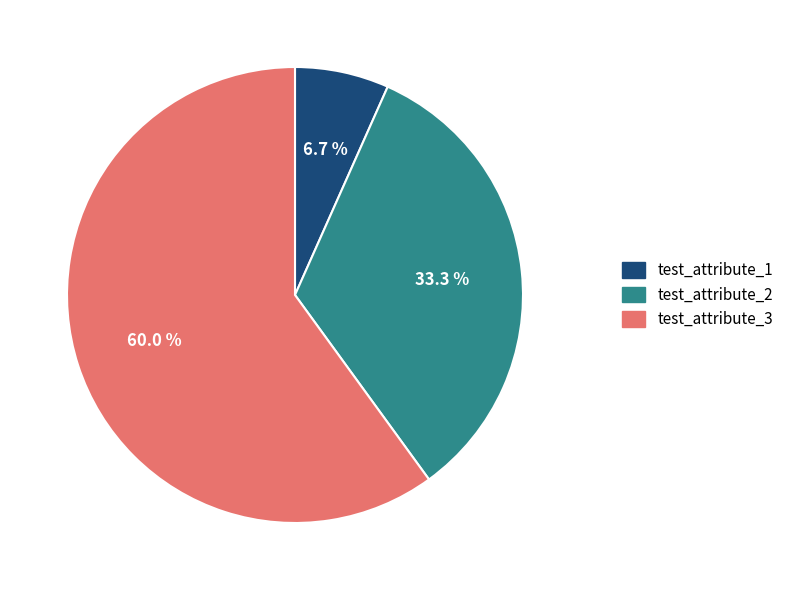

How many segments does this pie chart have?

3